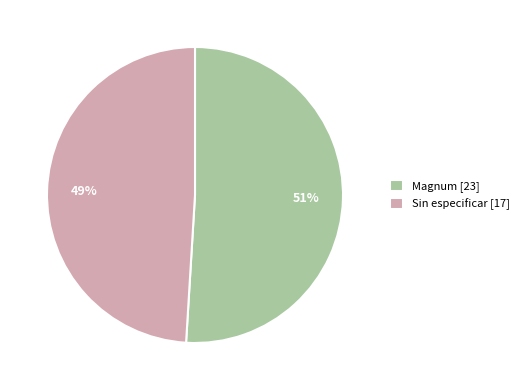

To the nearest percent, what is the average slice percentage?

50%